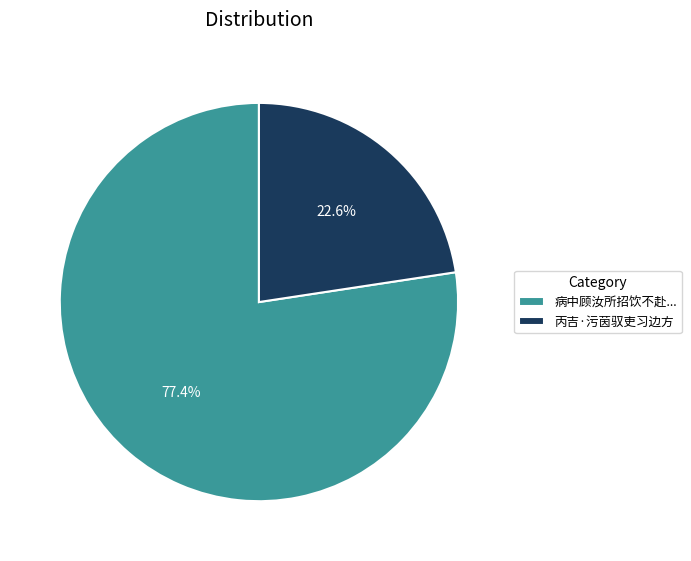

Which slice is the smallest?

丙吉·污茵驭吏习边方